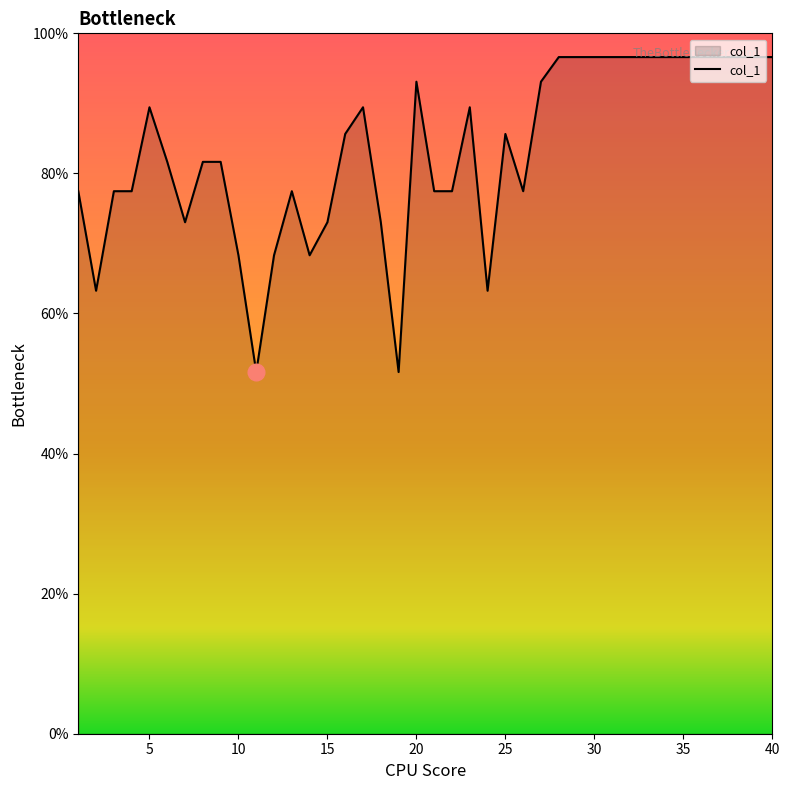

What is the greatest value displayed?

96.6